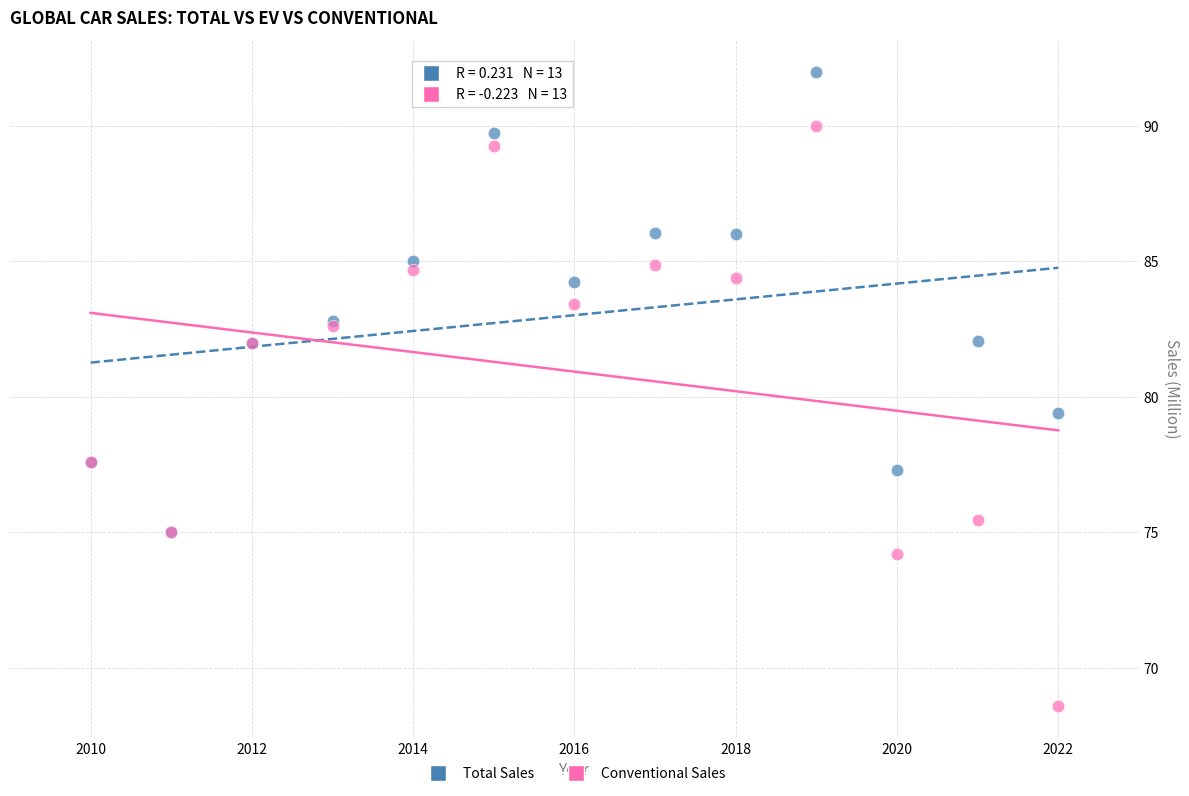

Across all series, what Y value is closest to 80?

79.4